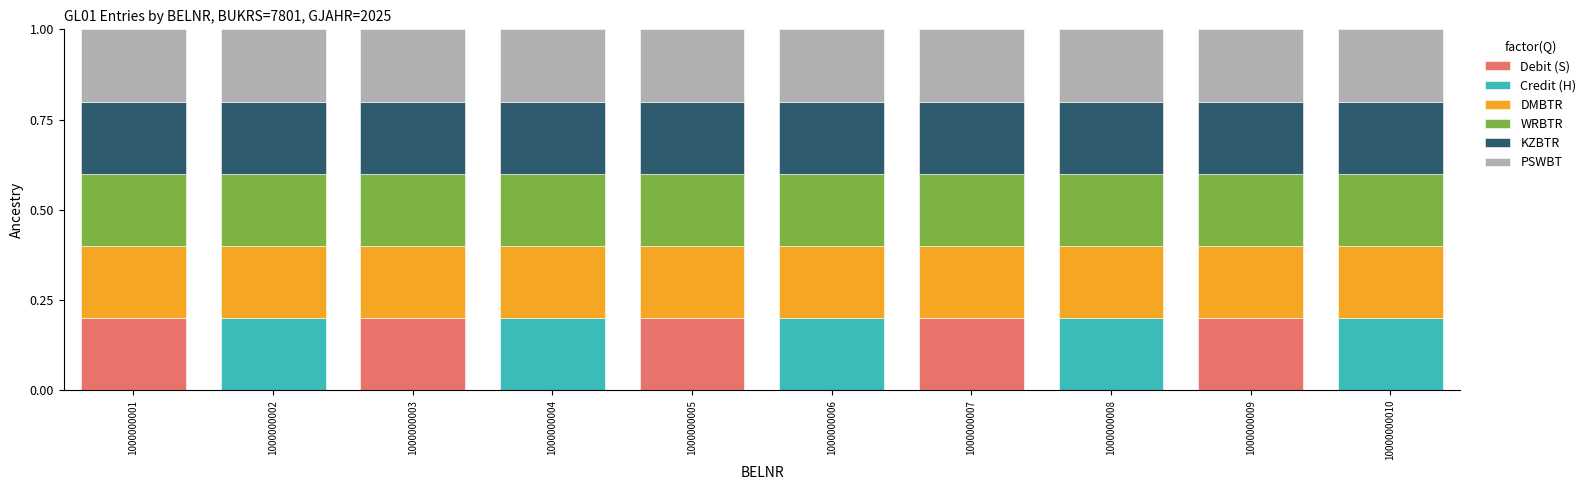

What are all the series names shown in the legend?

Debit (S), Credit (H), DMBTR, WRBTR, KZBTR, PSWBT